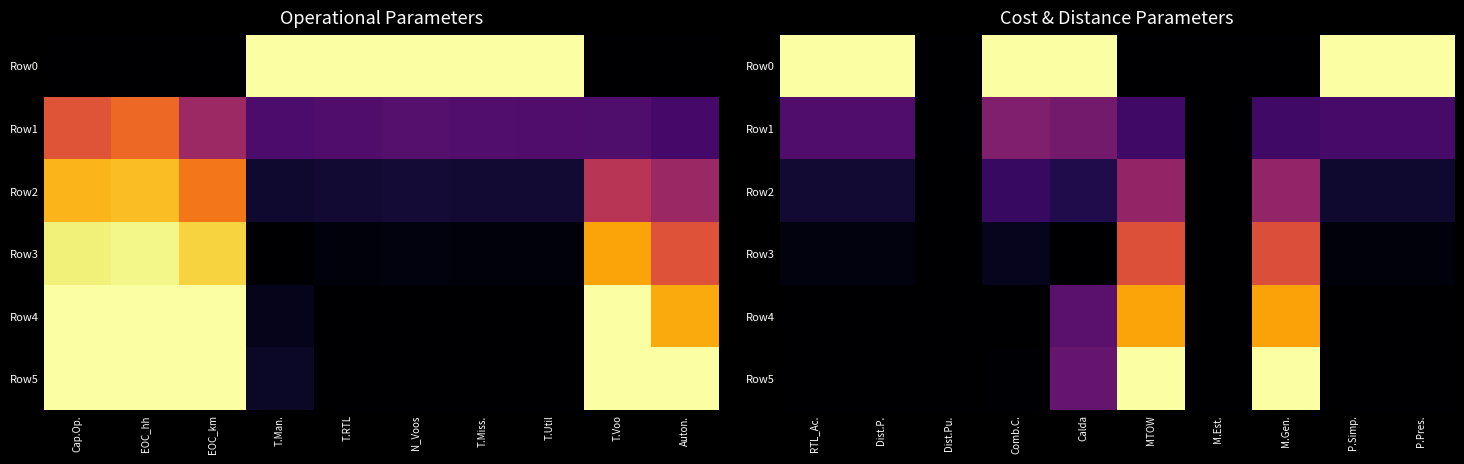

What is the sum of all Row3 values?

1.3